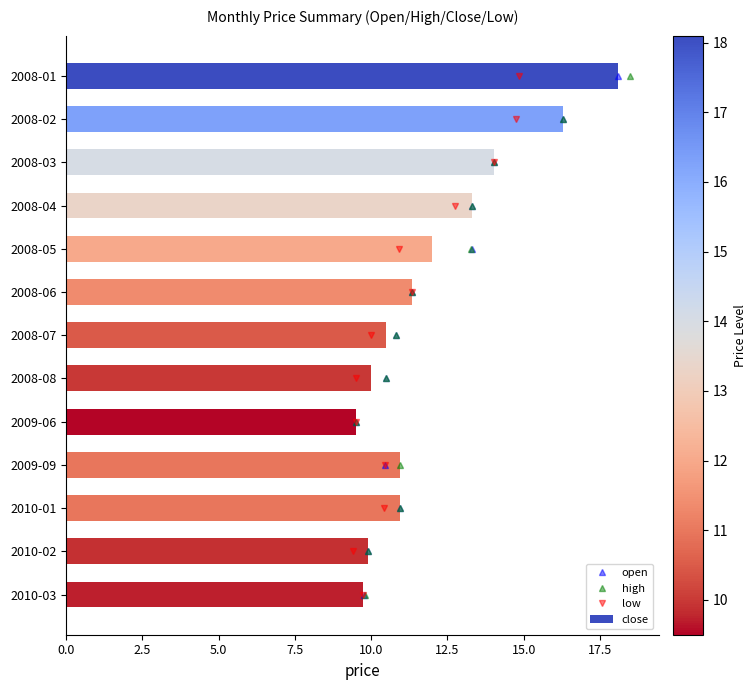

True or false: close has a value of 14.8 at 2010-02.

False